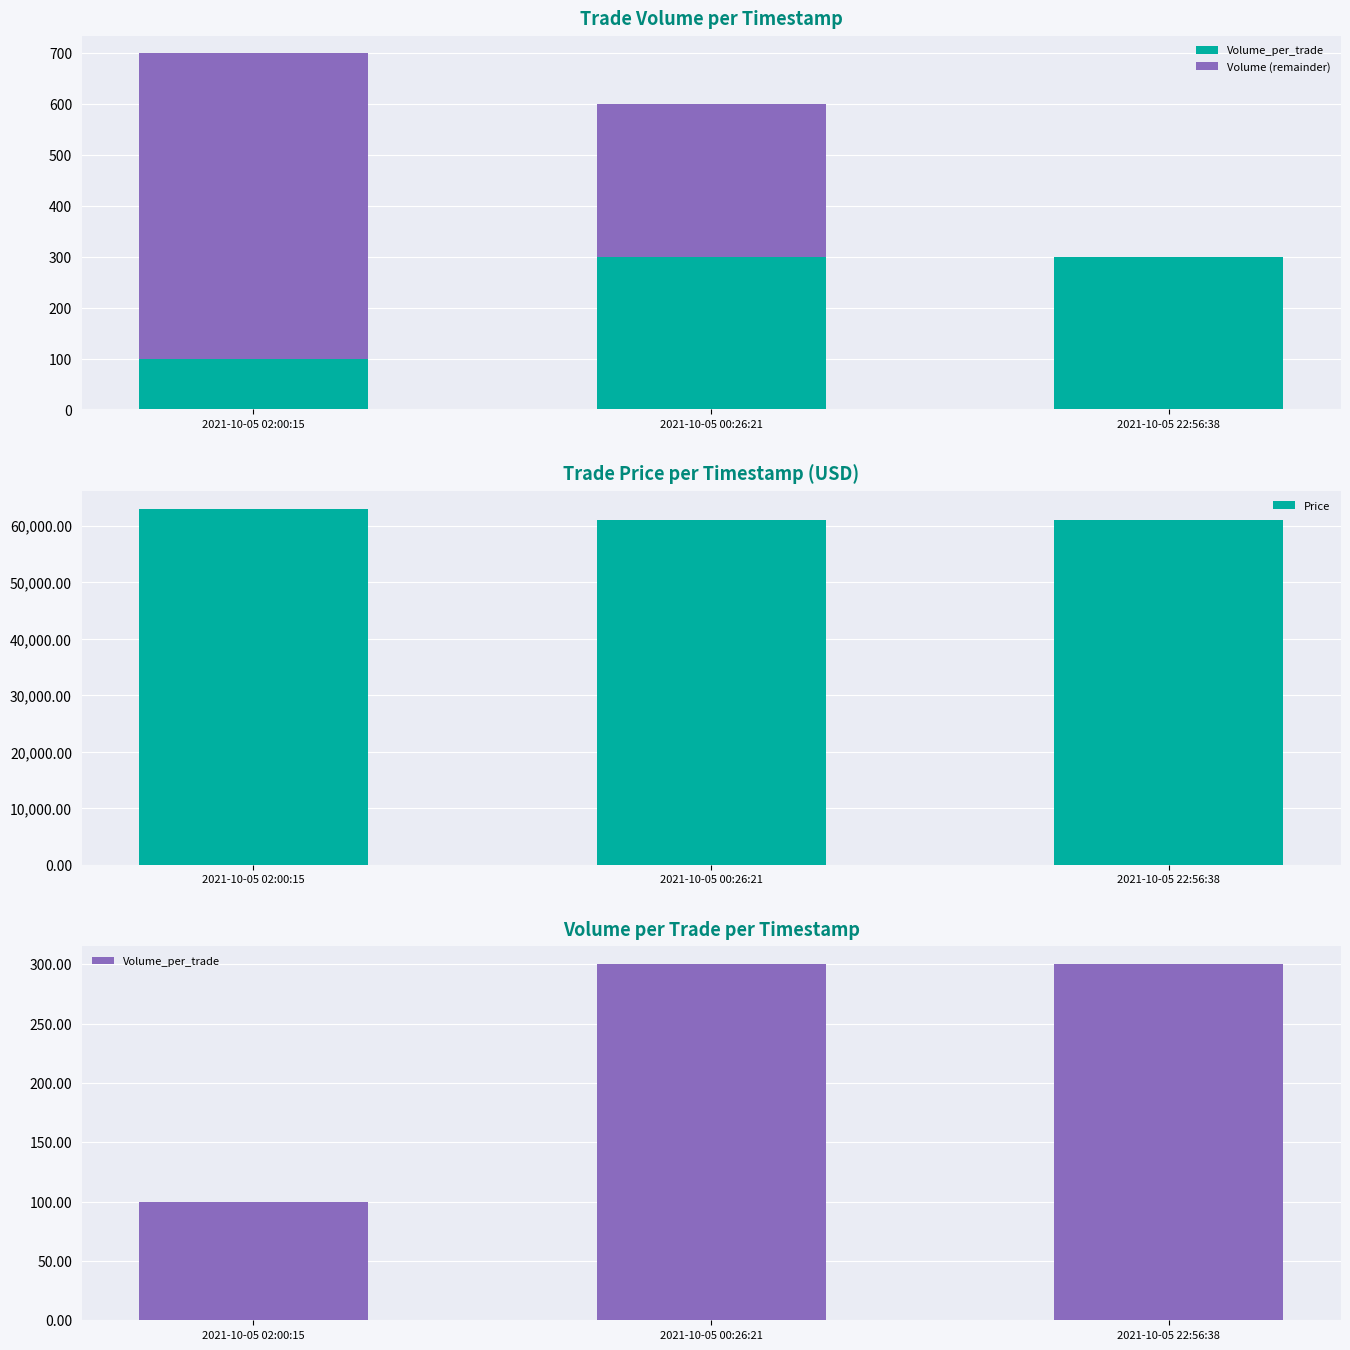

Is it true that Volume (remainder) equals 153 at 2021-10-05 02:00:15?

False